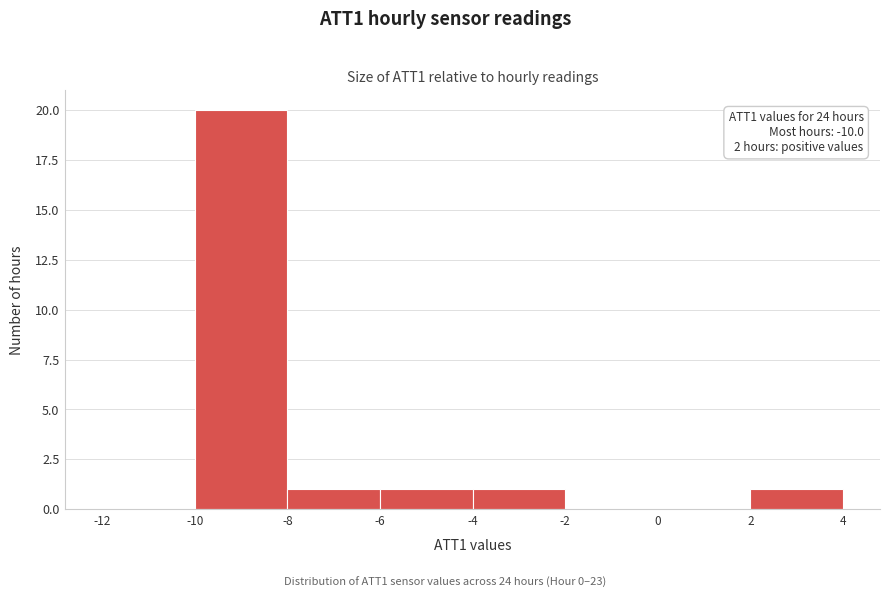

Over which range of the x-axis is the bar tallest?

-10 to -8